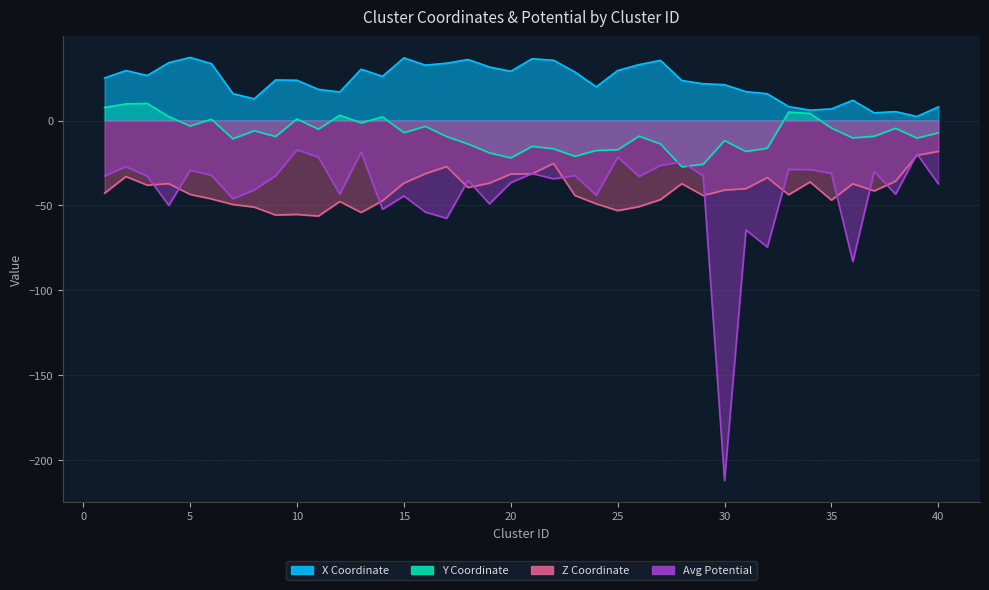

Where does the y_coord series first go above -9?

1